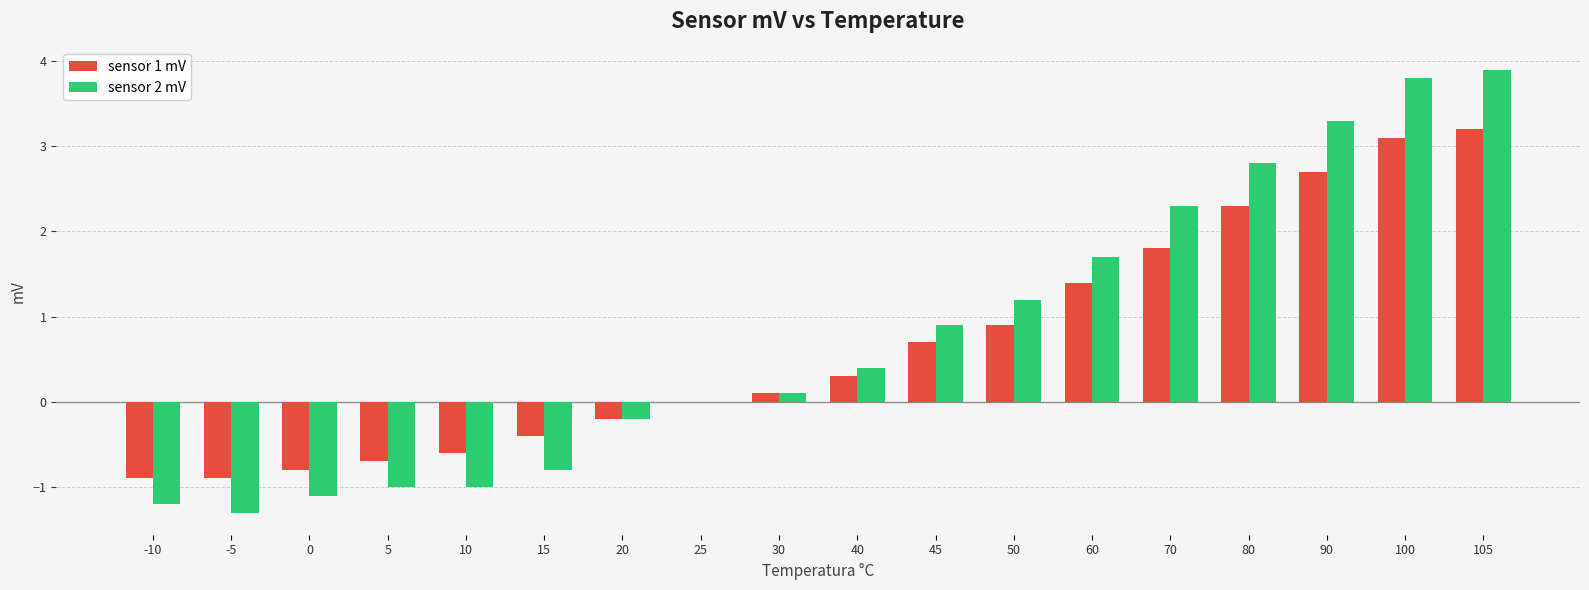

The value of sensor 1 mV at 45 is 0.7. True or false?

True